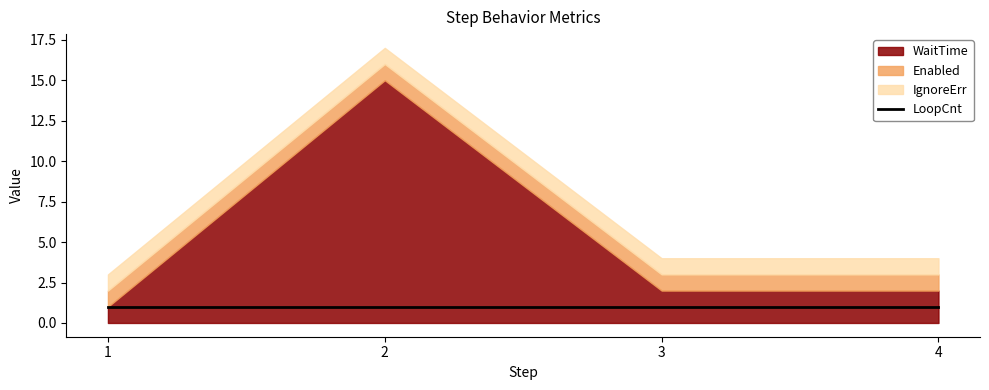

At which category is the sum across all series the highest?

2